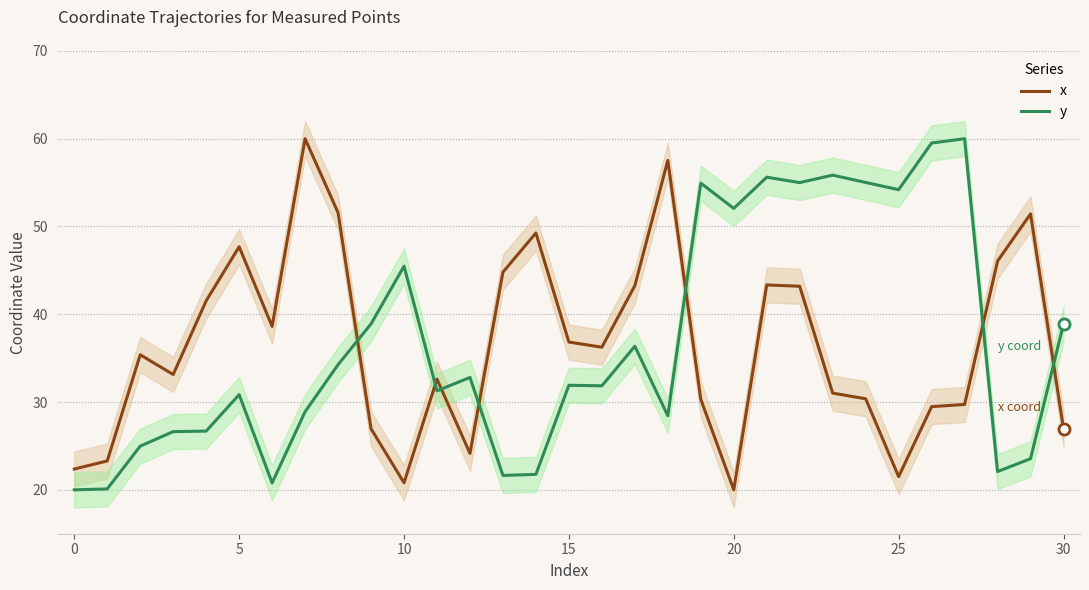

Is it true that y equals 55.9 at 23?

True